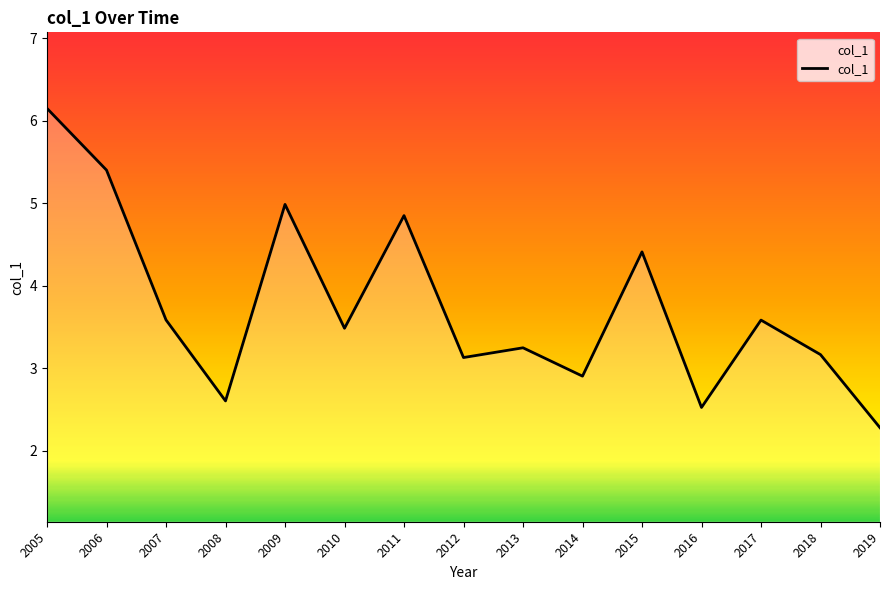

True or false: the data shows 2.0 at 2010.

False